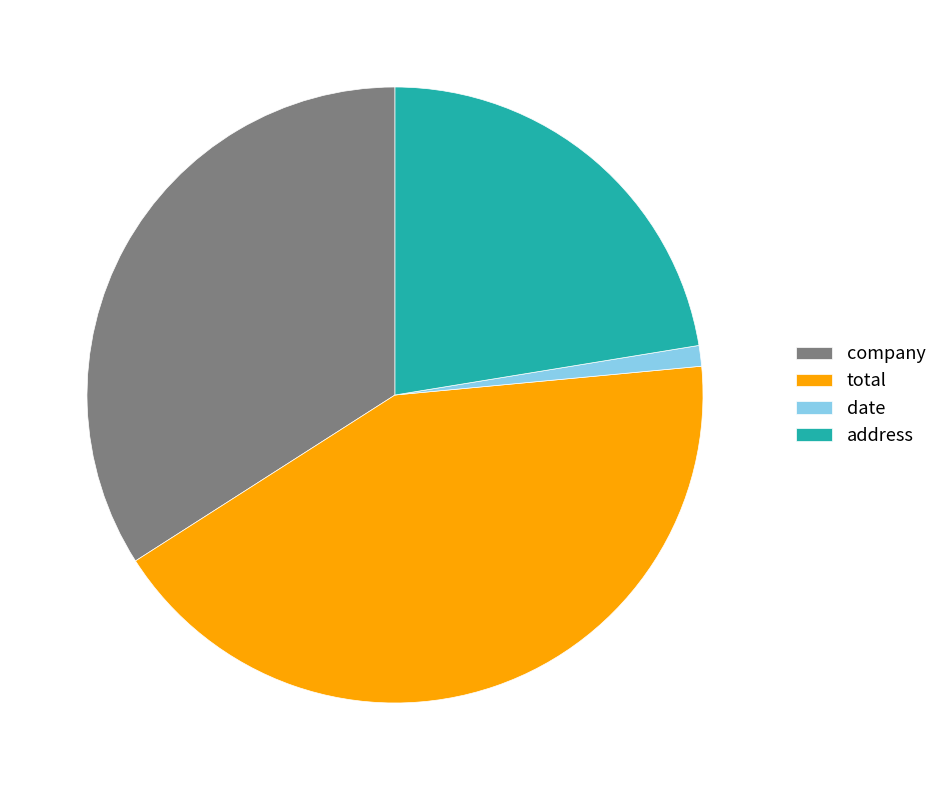

How many slices are in this pie chart?

4